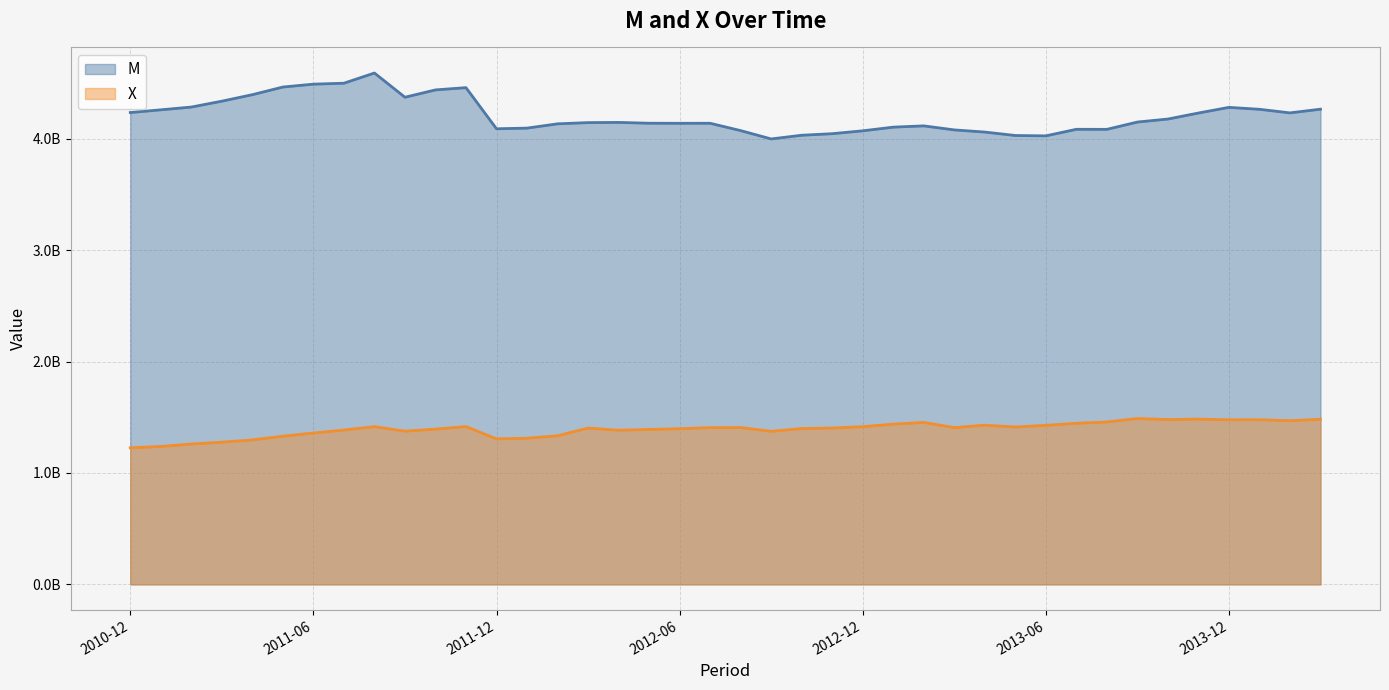

At which category is the sum across all series the highest?

2011-08